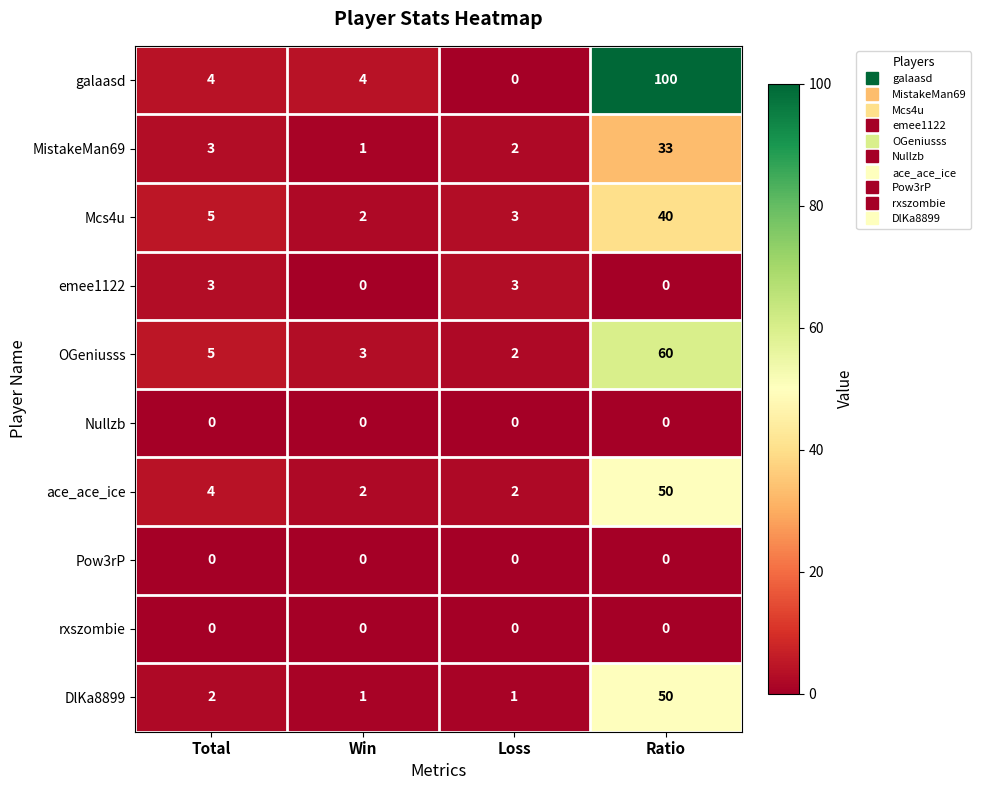

Rank the categories by MistakeMan69 value from highest to lowest.

Ratio, Total, Loss, Win